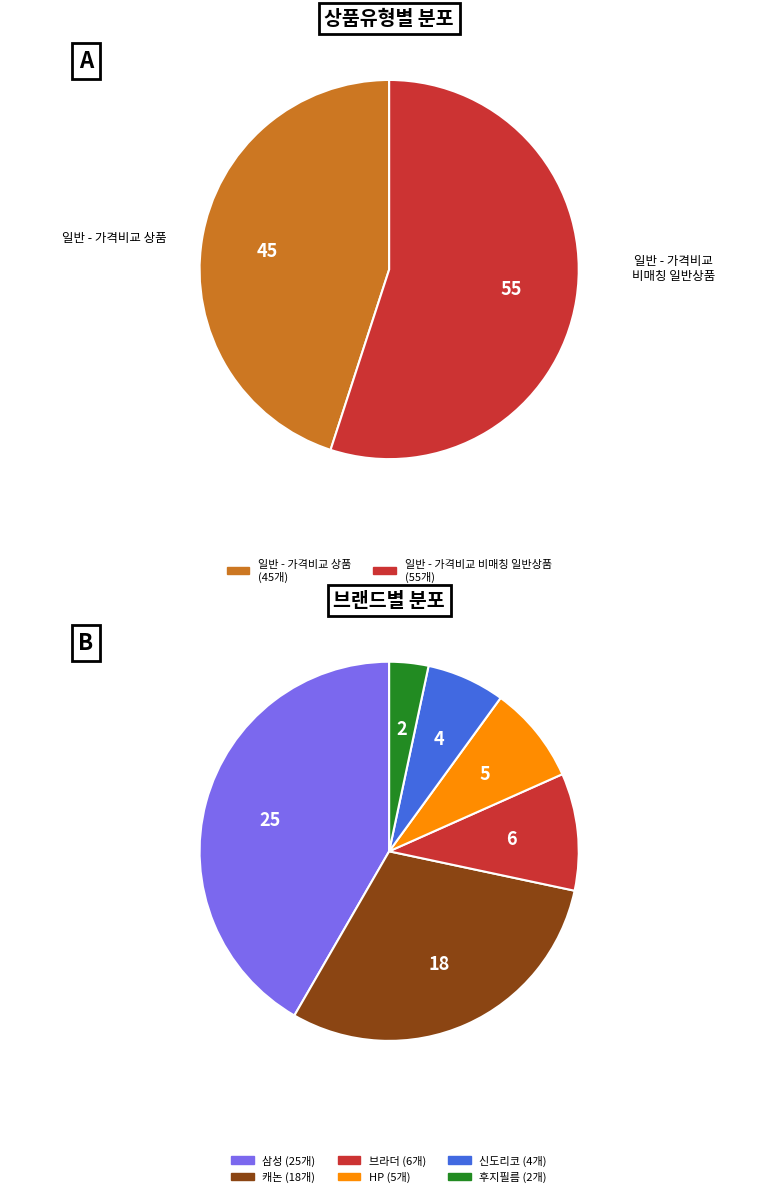

Between 일반 - 가격비교 상품 and 브라더, which is larger?

일반 - 가격비교 상품